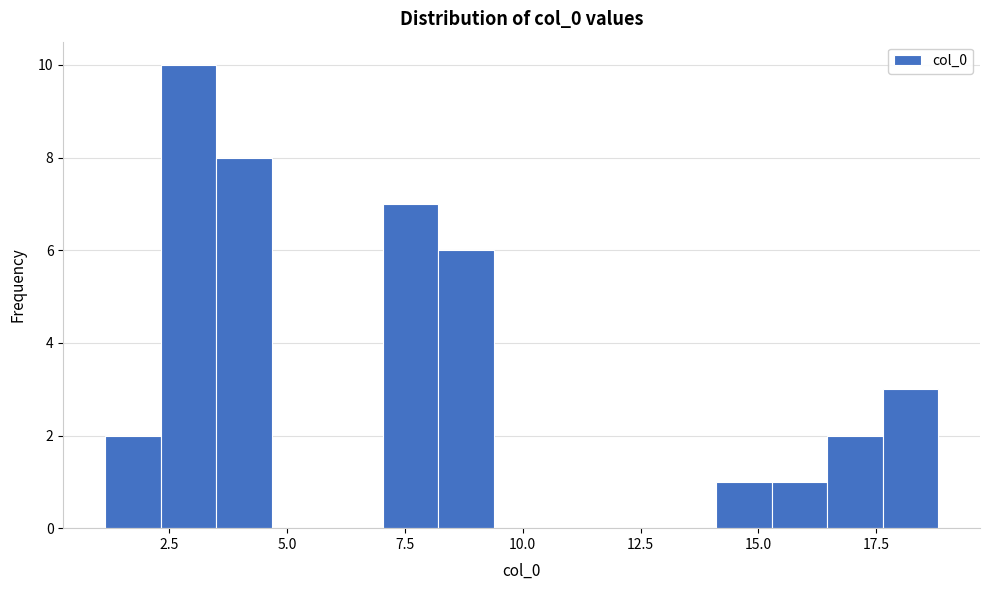

Read against the x-axis, roughly where is the centre of the tallest bar?

3.0